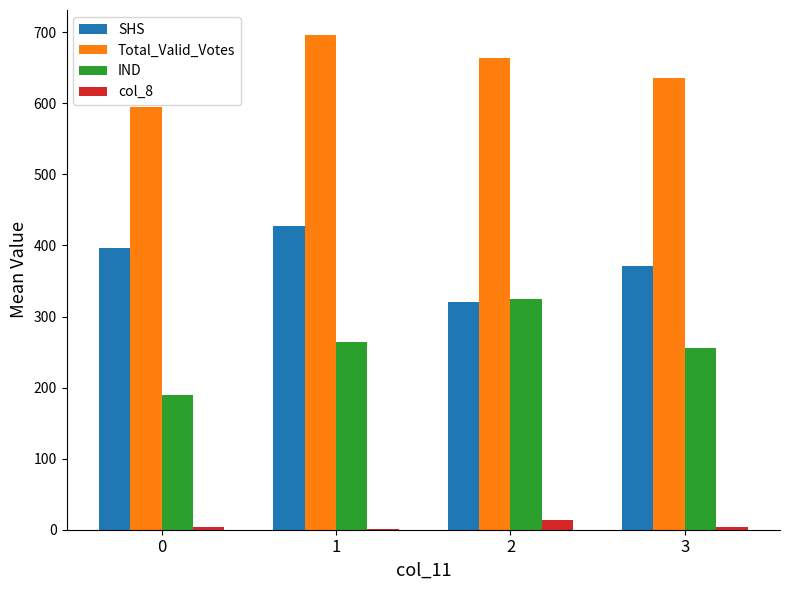

What is the sum of all Total_Valid_Votes values?

2589.7